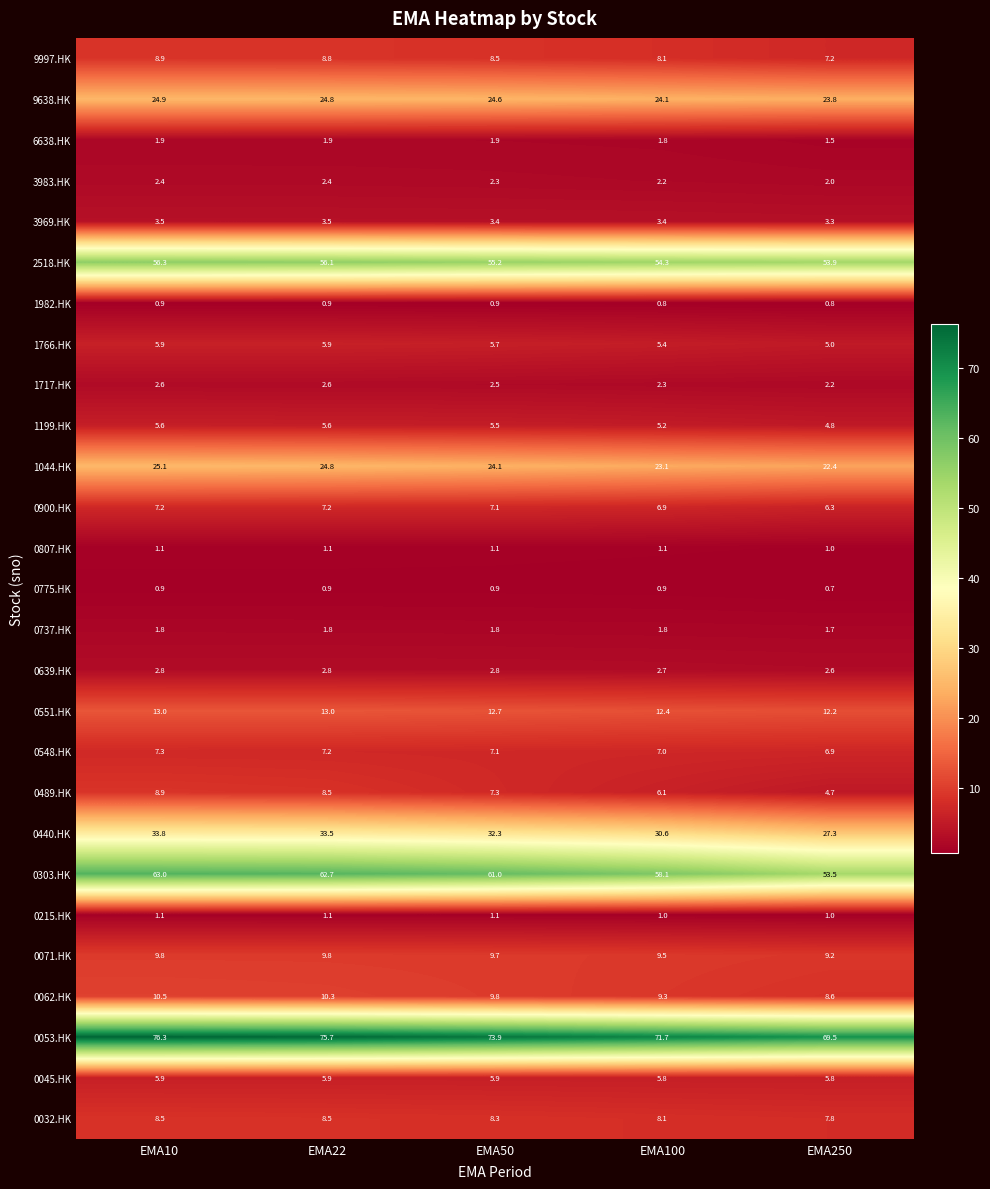

Which series changed the most between EMA22 and EMA100?

0303.HK